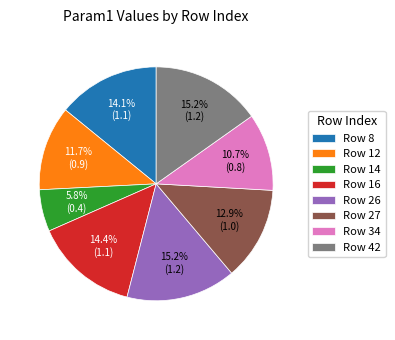

To the nearest percent, what is the difference between the largest and smallest slice percentages?

9%